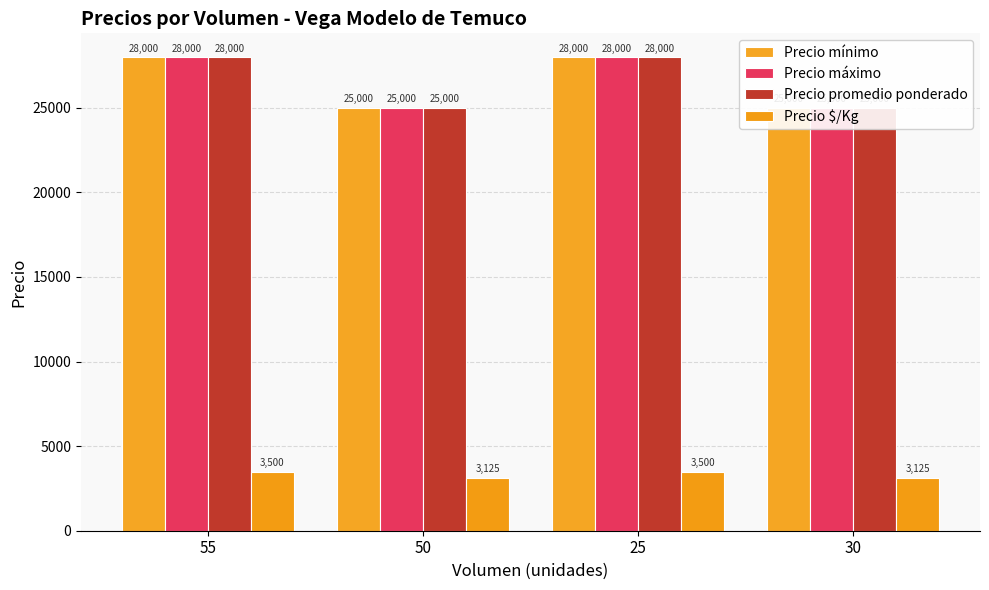

Between 55 and 25, which series saw the biggest shift?

Precio mínimo